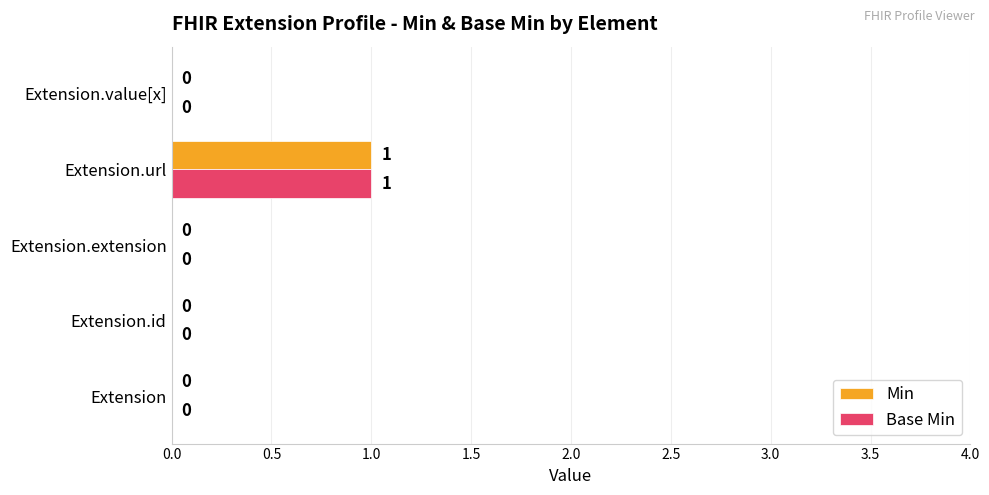

At which category is the sum across all series the highest?

Extension.url